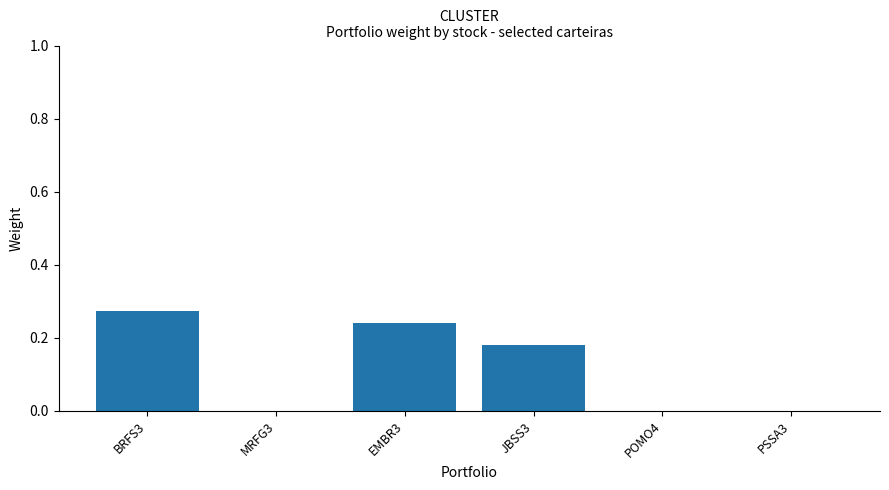

Between JBSS3 and MRFG3, which is larger?

JBSS3